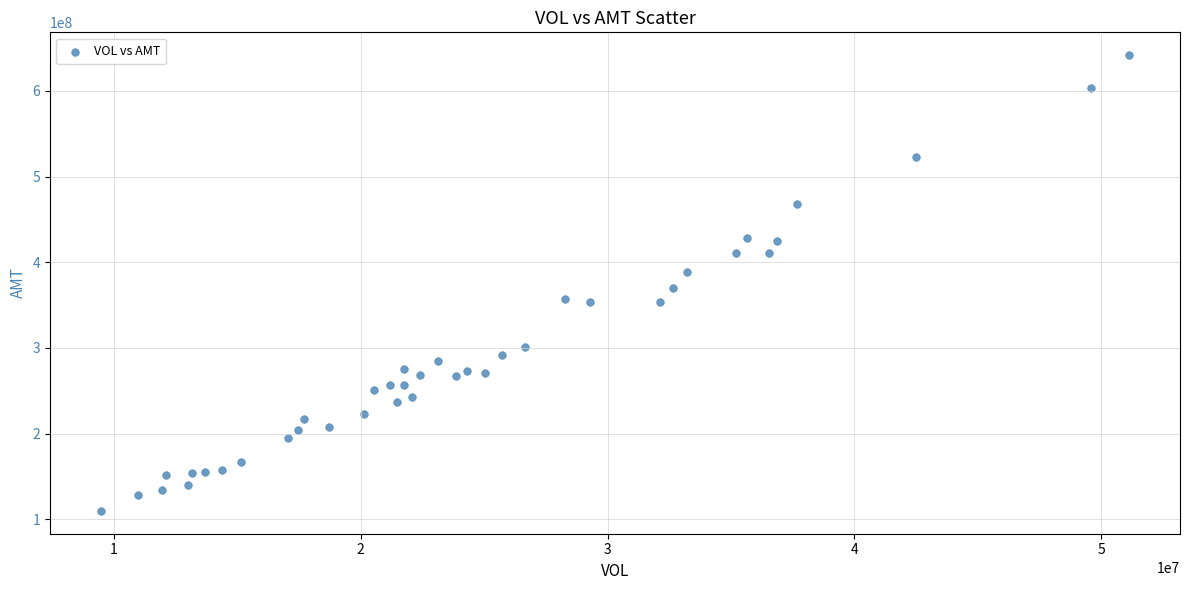

What is the range of Y values (max minus min)?

532133567